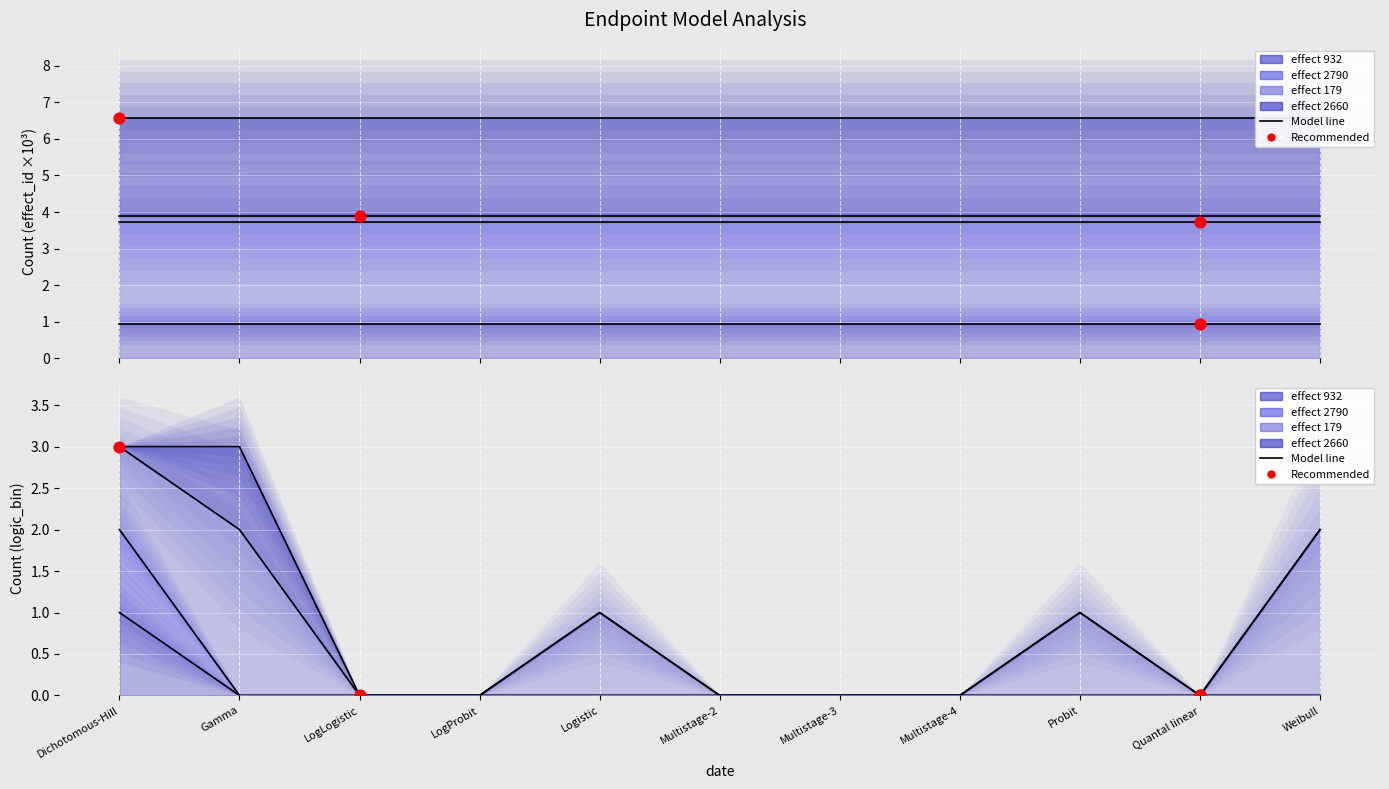

At which category is the sum across all series the highest?

Dichotomous-Hill